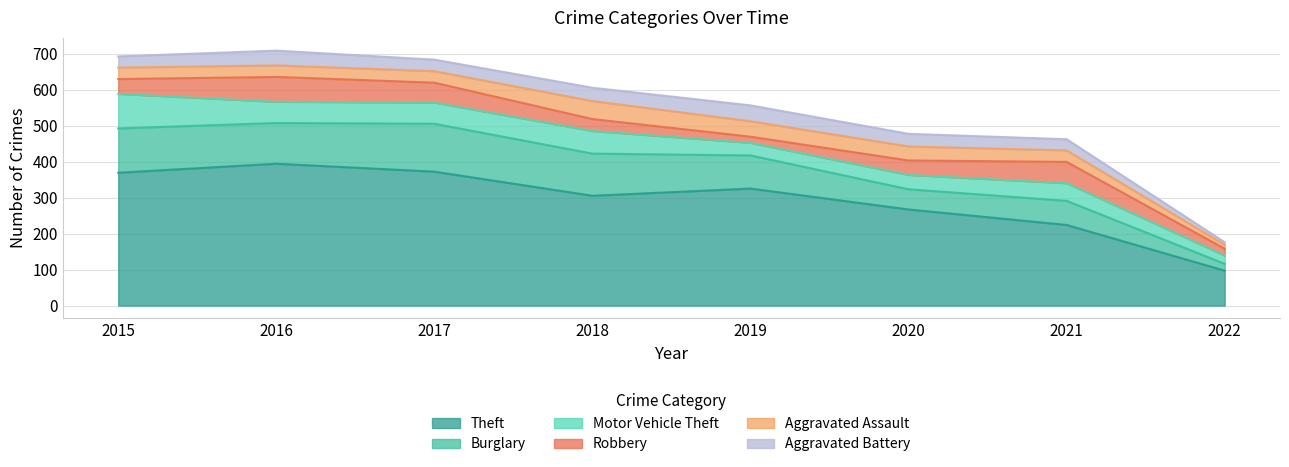

At which label does Burglary first exceed 113?

2015